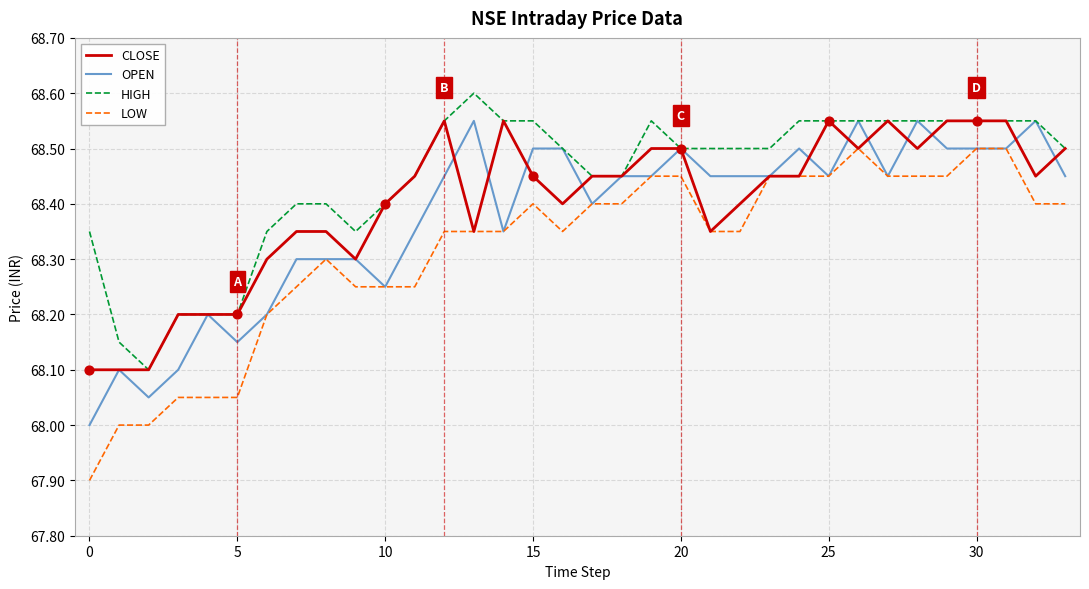

Which series has the largest total across all categories?

HIGH